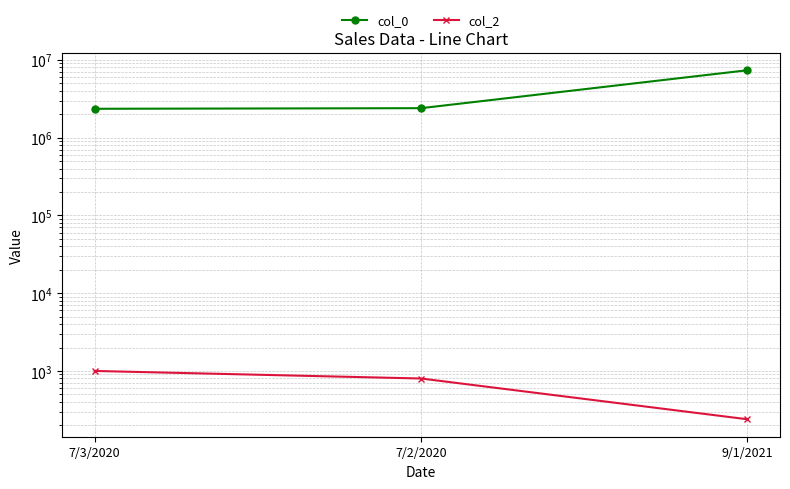

Which label corresponds to the smallest value in the chart?

9/1/2021